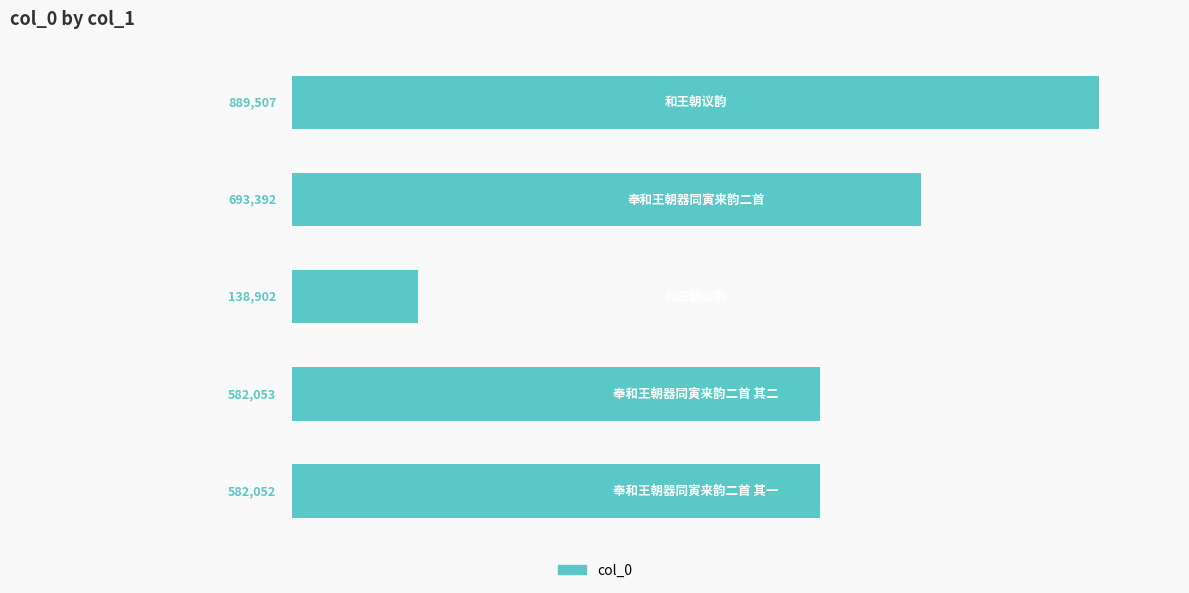

What is the greatest value displayed?

889507